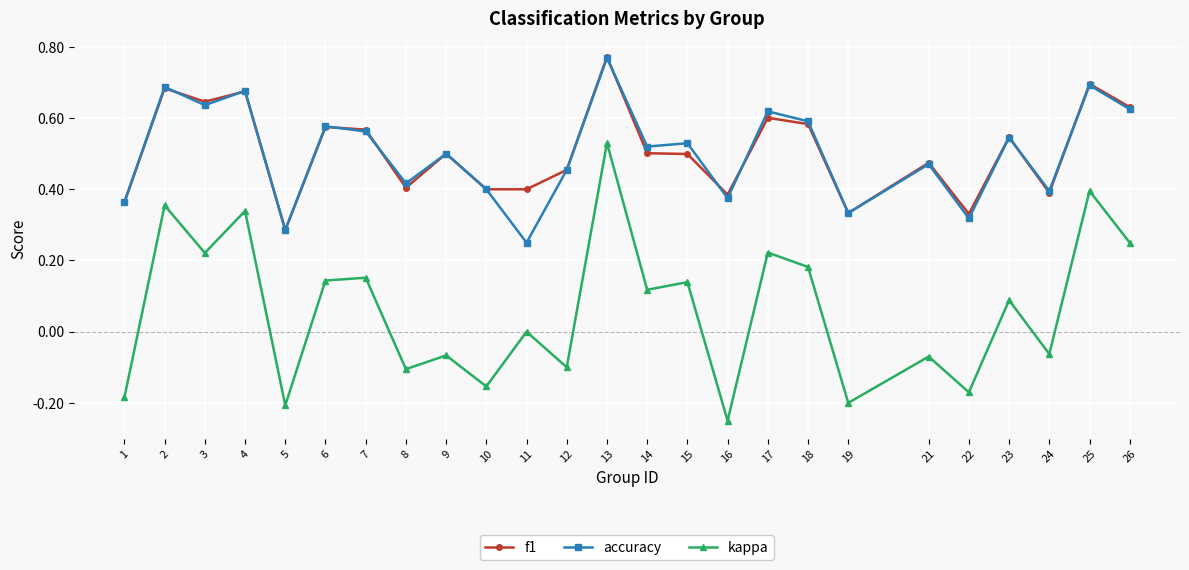

At which label does kappa reach its minimum?

16